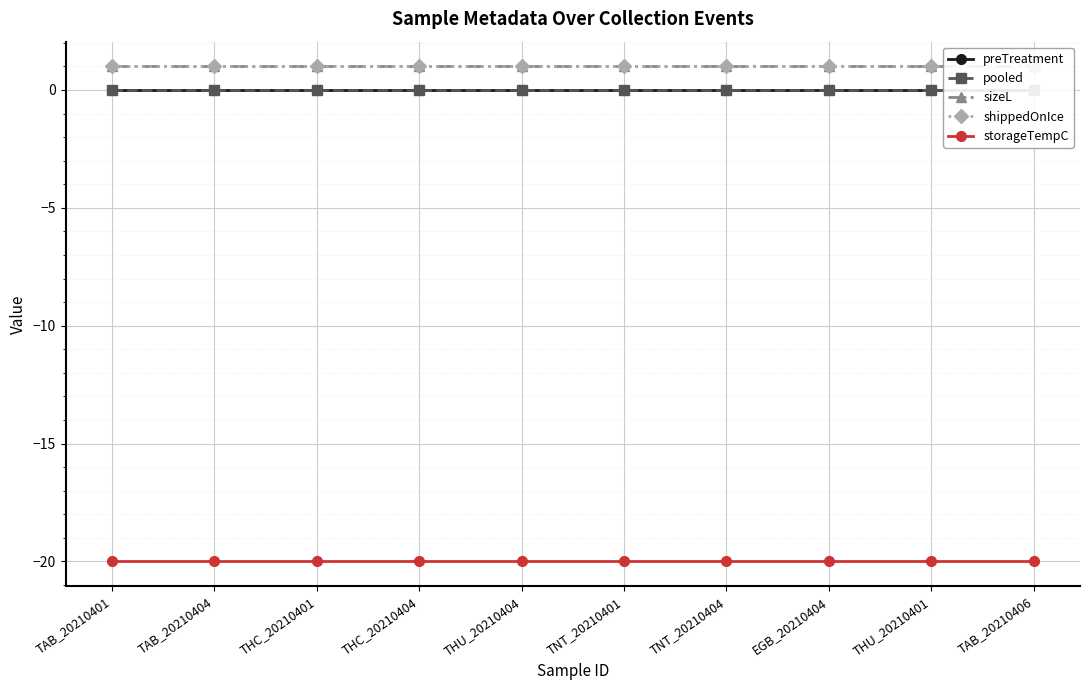

What value does the shippedOnIce series have at THC_20210404?

1